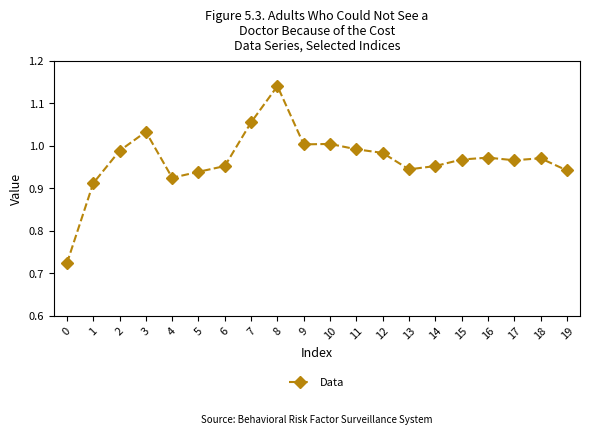

What is the sum of all values?

19.4